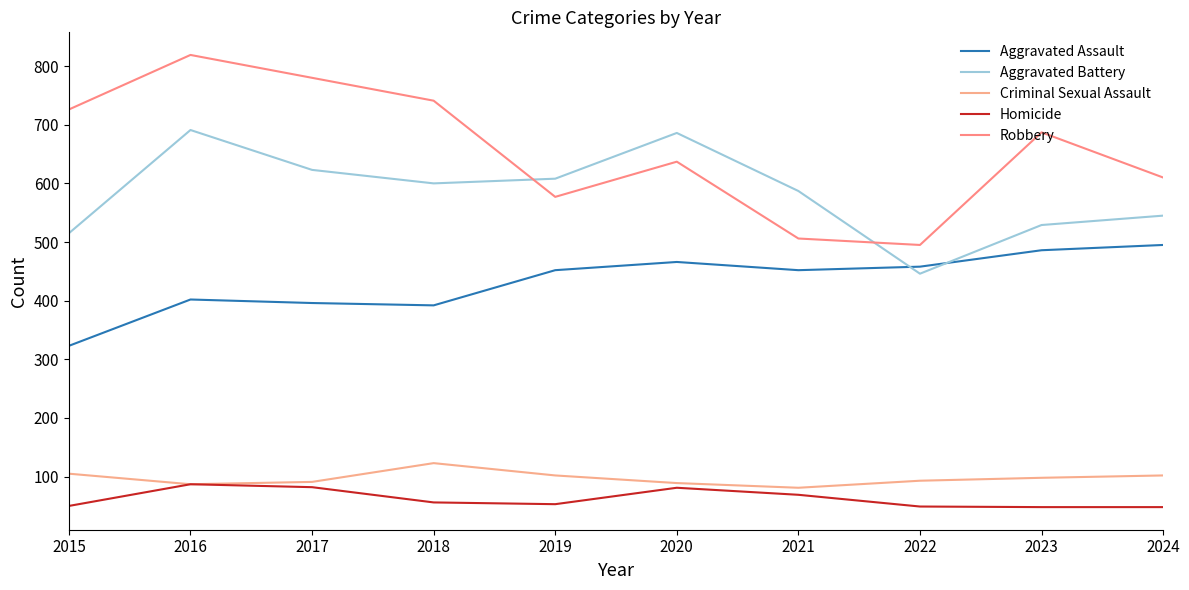

What value does the Aggravated Battery series have at 2019, to the nearest 5?

610